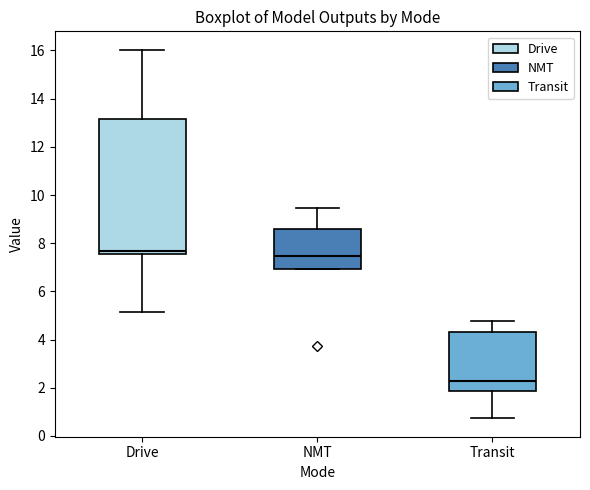

Where does the median line of the box for NMT sit on the y-axis? The values are not printed on the chart, so give them approximately, as read against the axis.

7.4